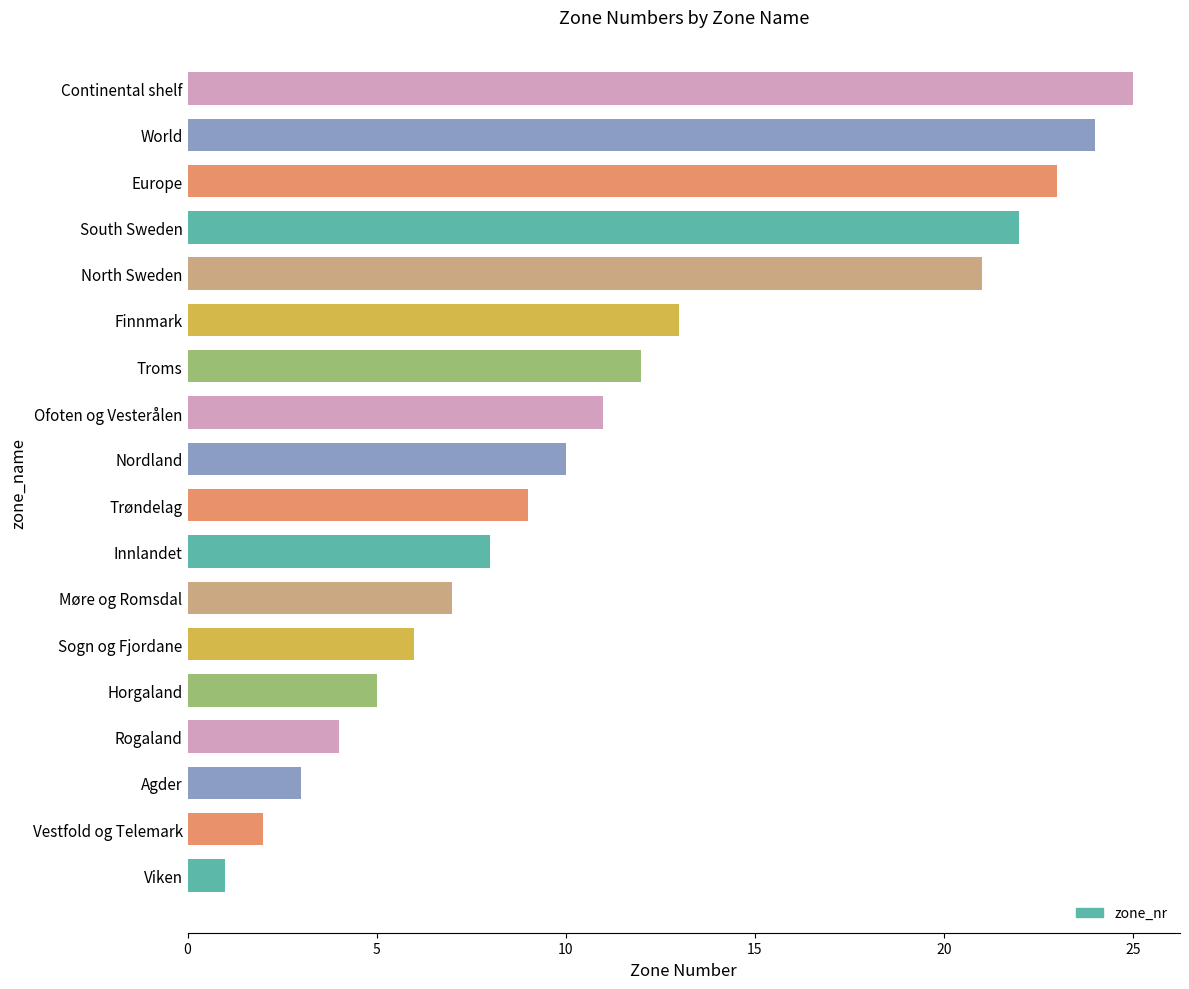

What is the difference between the second highest and minimum values?

23